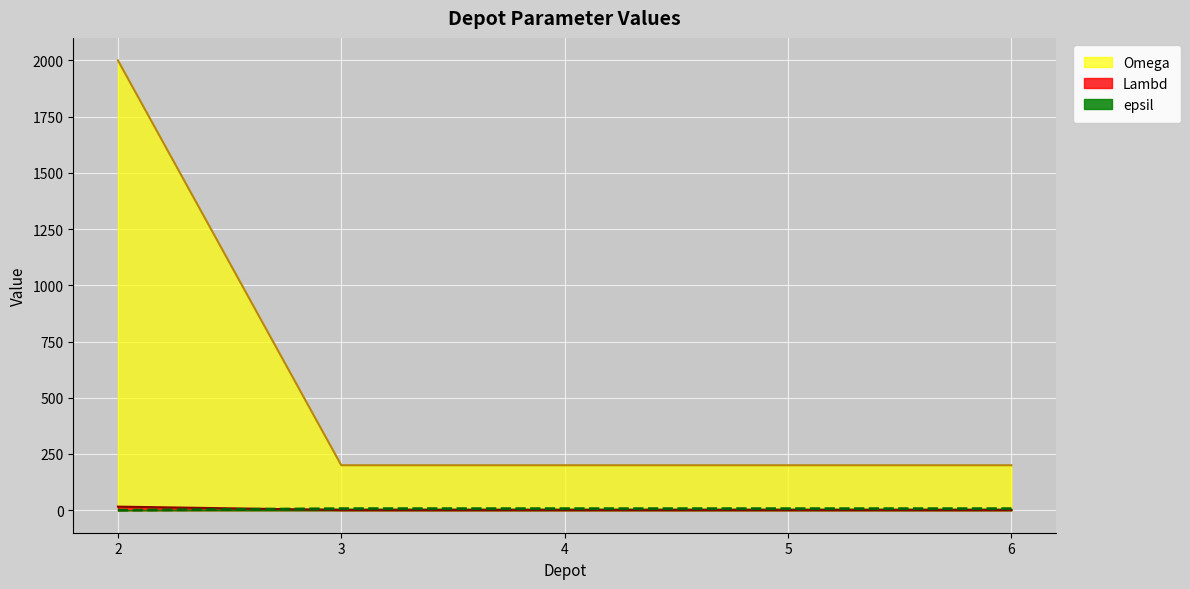

True or false: epsil and Omega cross at least once.

False